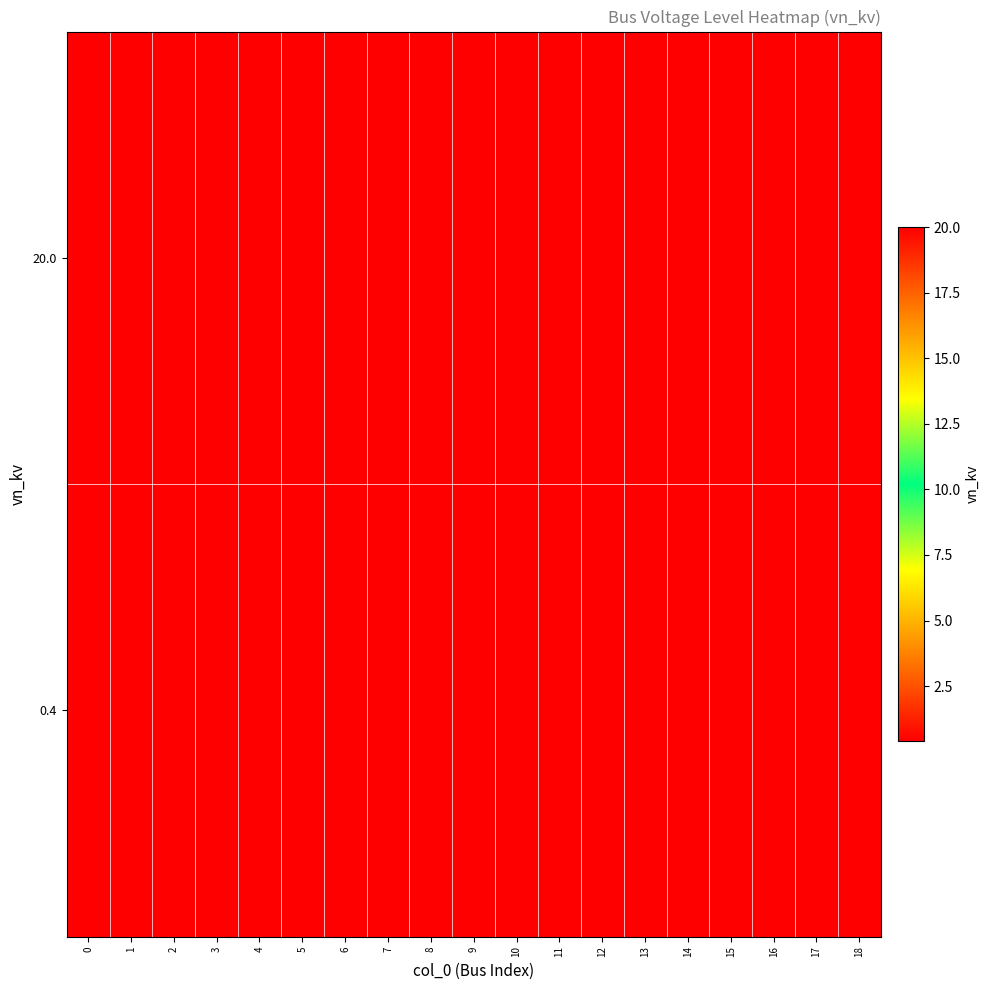

At which category is the sum across all series the highest?

18